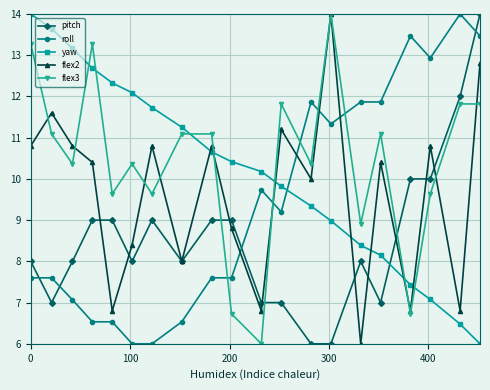

What is the maximum value shown in the chart?

14.0